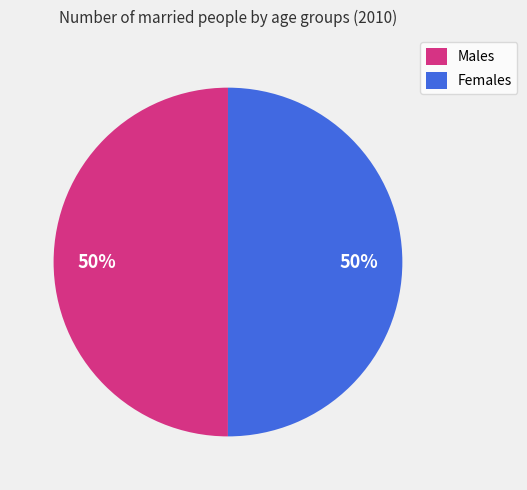

Do Males and Females together represent more than half of the pie?

Yes